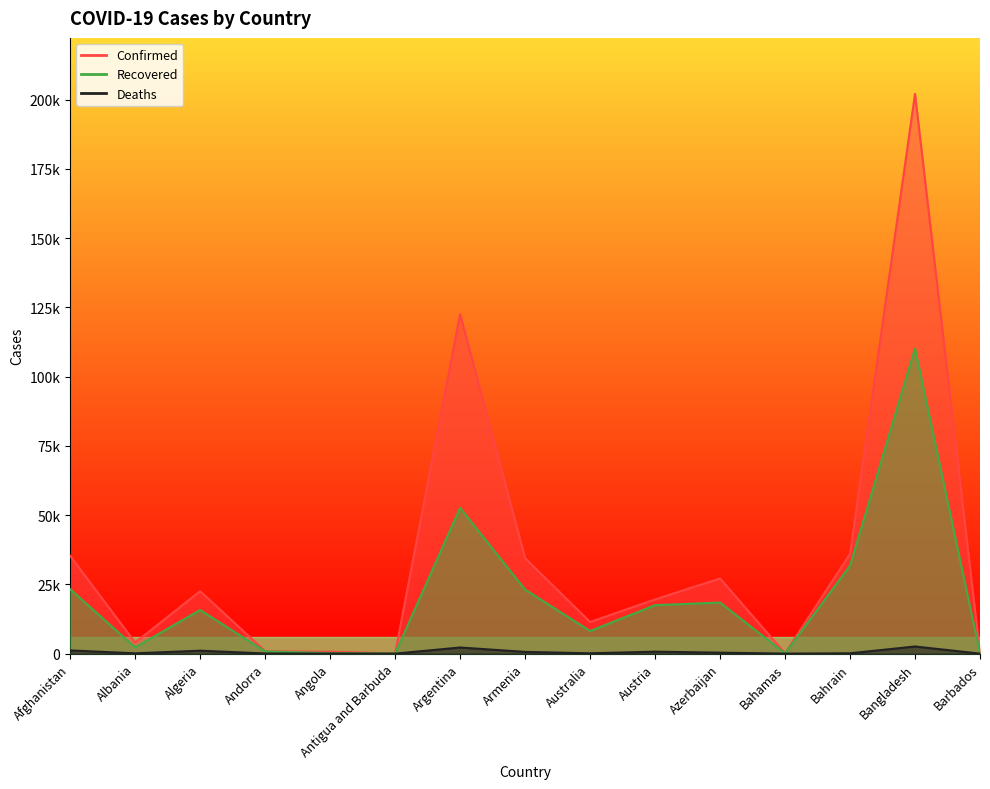

True or false: Recovered and Confirmed cross at least once.

False